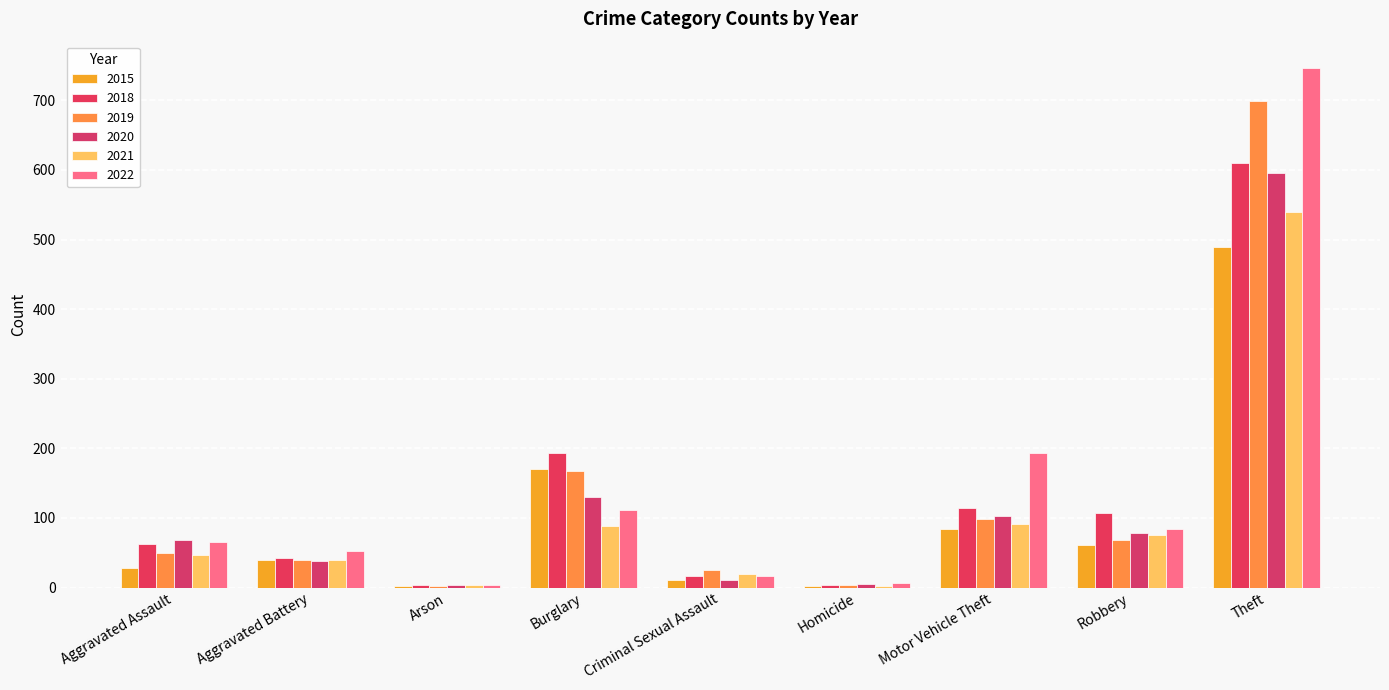

Does the chart contain stacked bars?

No